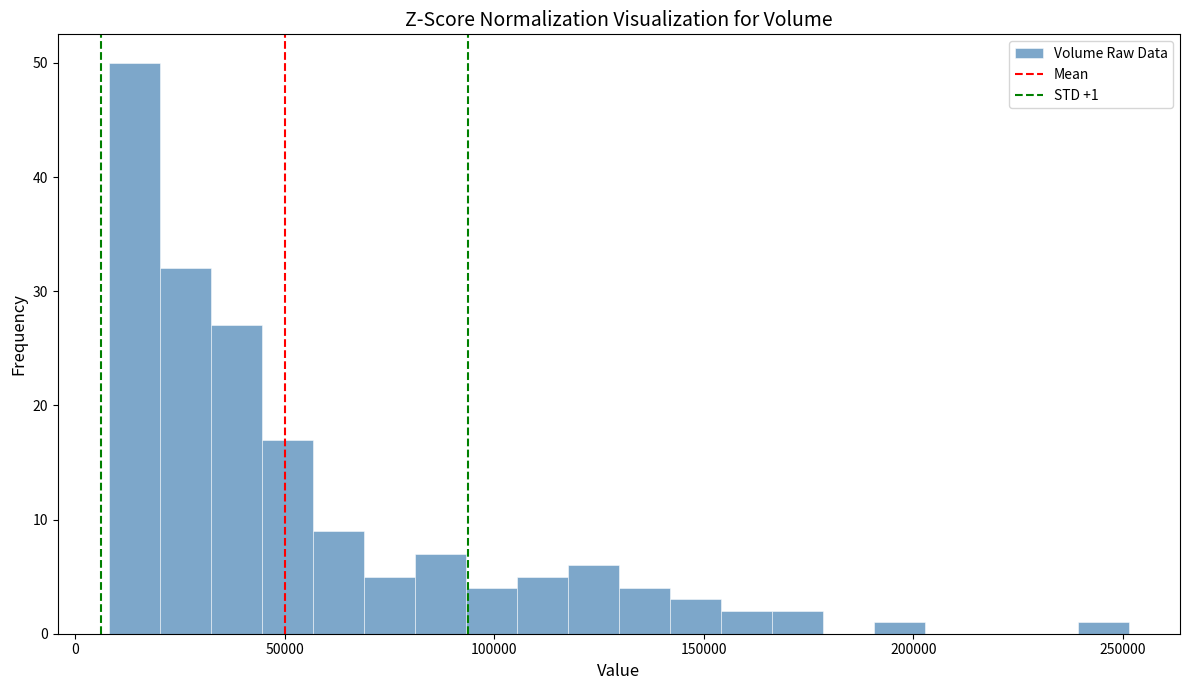

Read against the x-axis, roughly where is the centre of the tallest bar?

15000